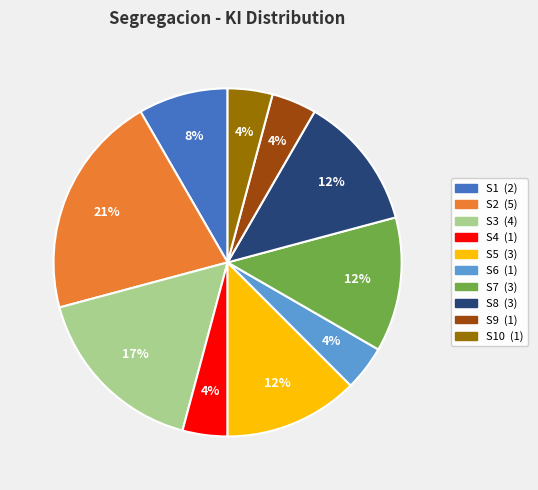

Does any single category account for the majority?

No